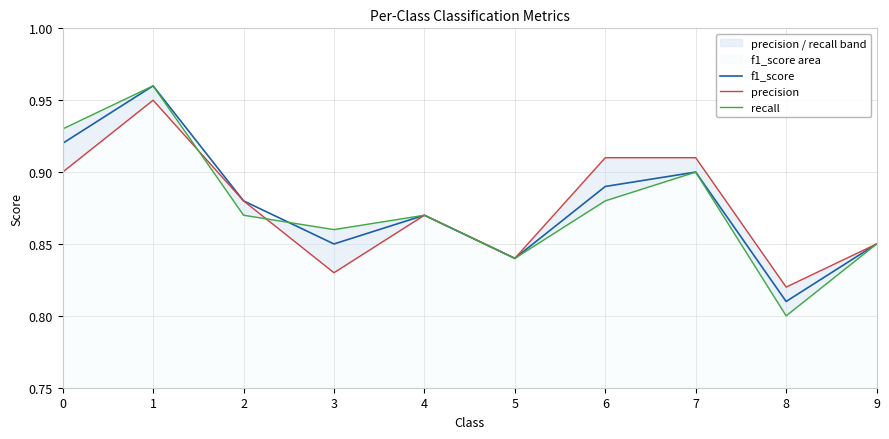

What is the total value across all series at 4?

2.6